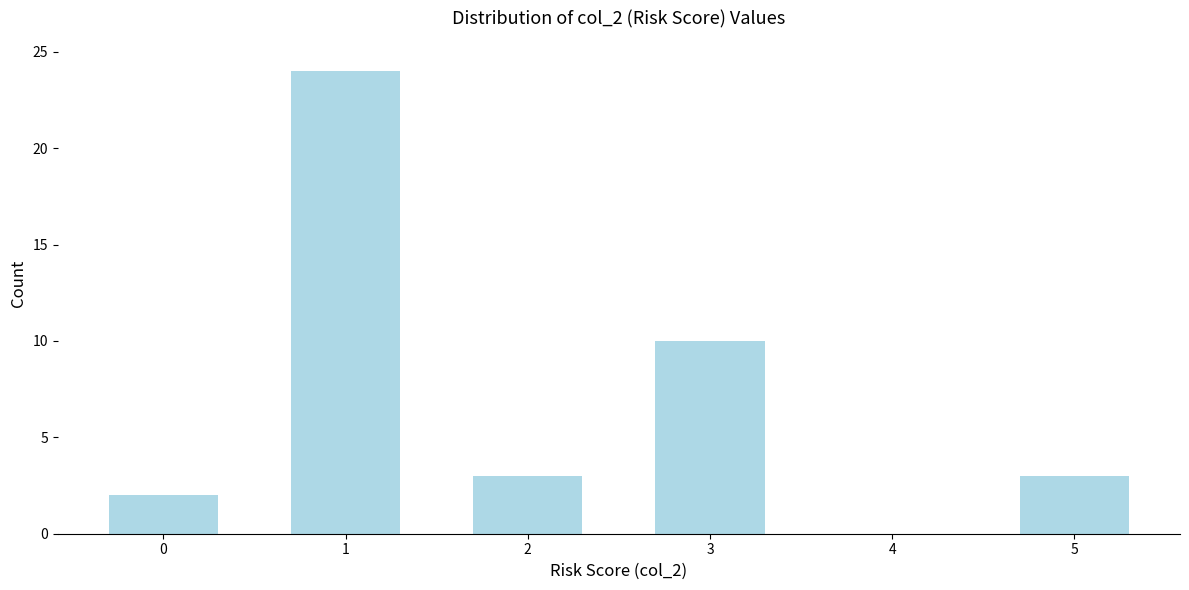

Reading left to right, list every bar in this chart as the range it spans on the x-axis followed by its height. The values are not printed on the chart, so give them approximately, as read against the axis.

-0.5 to 0.5: 2
0.5 to 1.5: 24
1.5 to 2.5: 3
2.5 to 3.5: 10
3.5 to 4.5: 0
4.5 to 5.5: 3